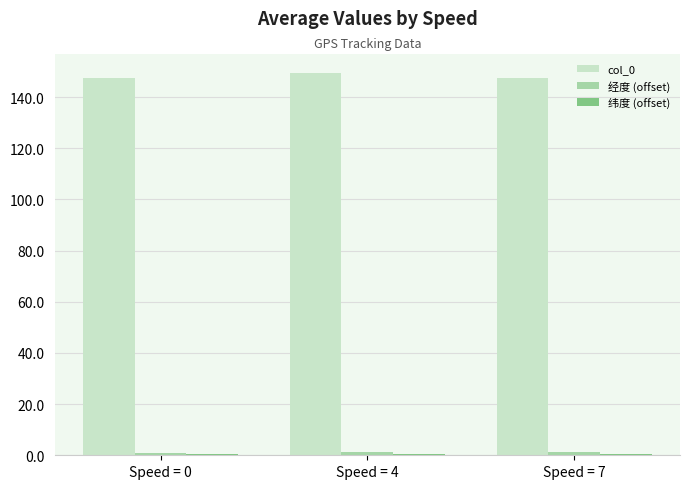

Which series has the largest total across all categories?

col_0